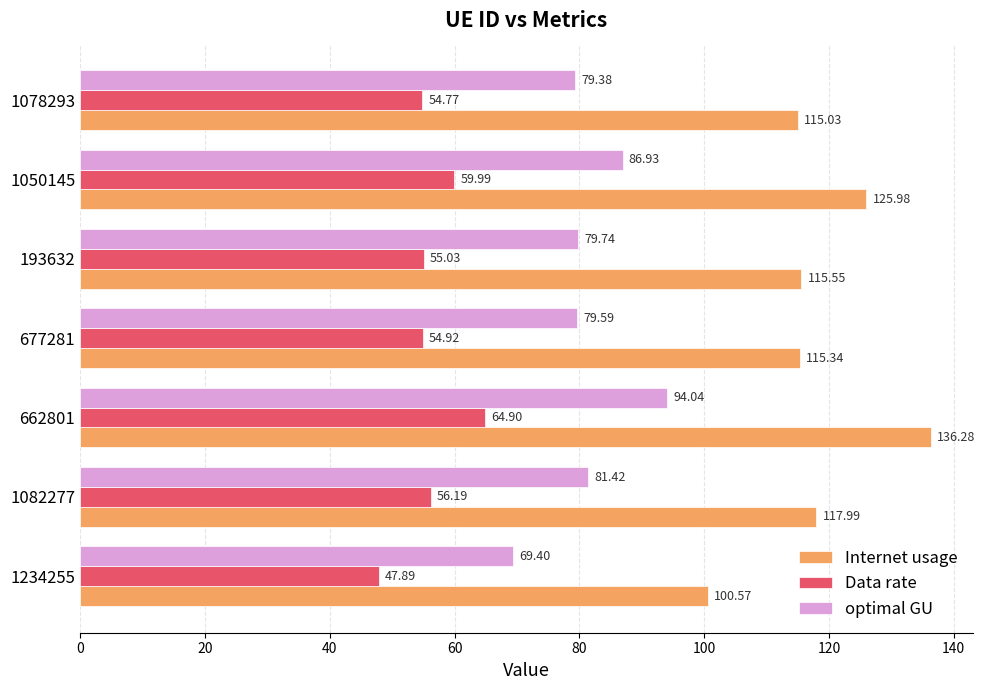

List the labels in order of optimal GU value, smallest first.

1234255, 1078293, 677281, 193632, 1082277, 1050145, 662801